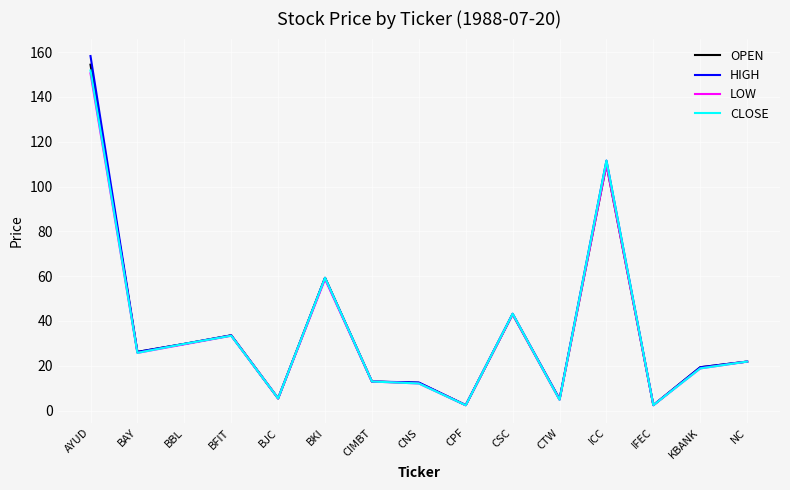

What is the maximum value for OPEN?

154.4